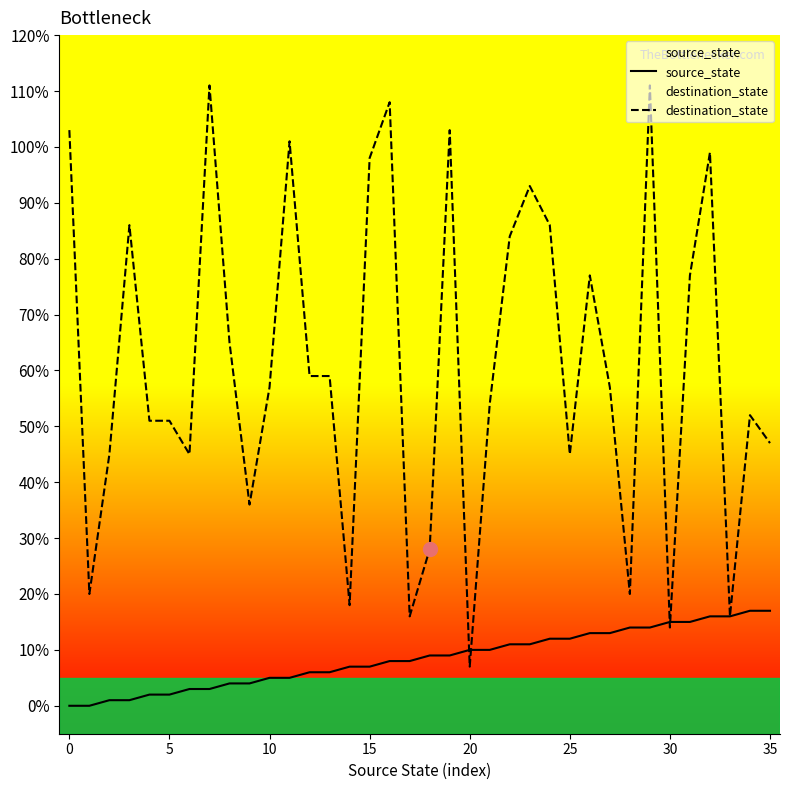

Where does the source_state series first go above 9?

20